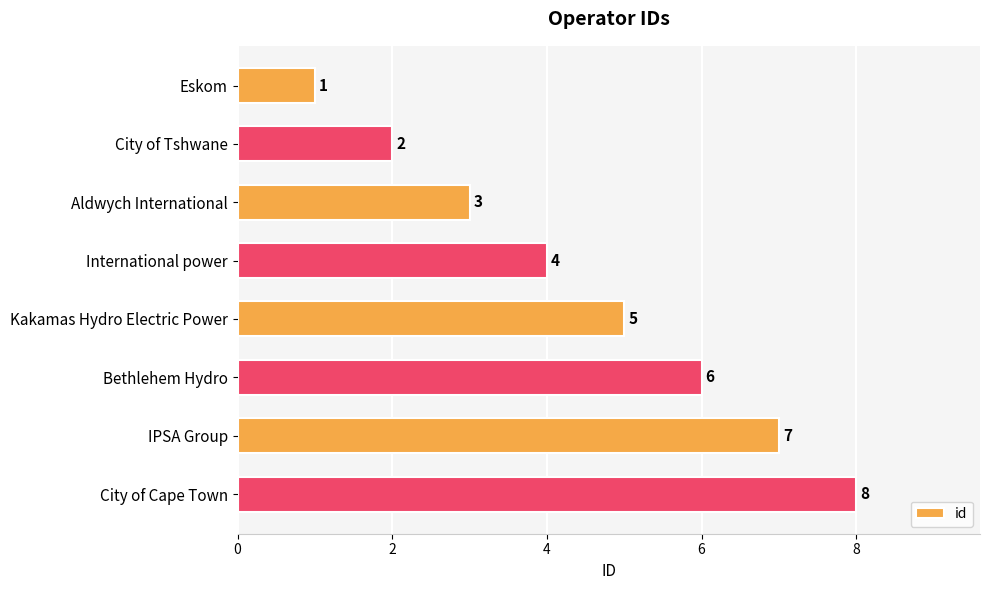

What is the value of the 6th bar from the top?

6